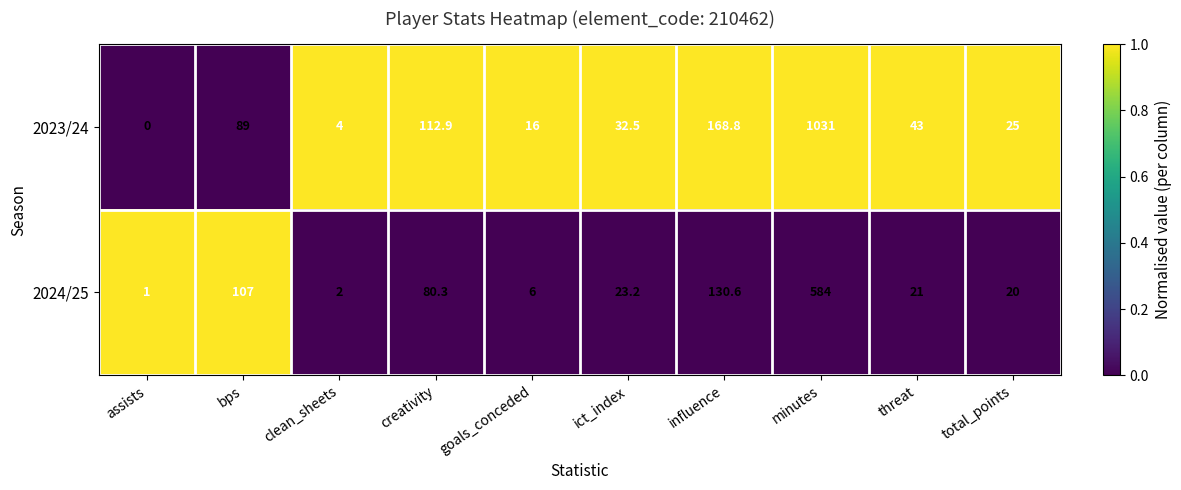

Reading left to right, transcribe all the data shown in this chart.

2023/24: assists=0.0	bps=89.0	clean_sheets=4.0	creativity=112.9	goals_conceded=16.0	ict_index=32.5	influence=168.8	minutes=1031.0	threat=43.0	total_points=25.0
2024/25: assists=1.0	bps=107.0	clean_sheets=2.0	creativity=80.3	goals_conceded=6.0	ict_index=23.2	influence=130.6	minutes=584.0	threat=21.0	total_points=20.0